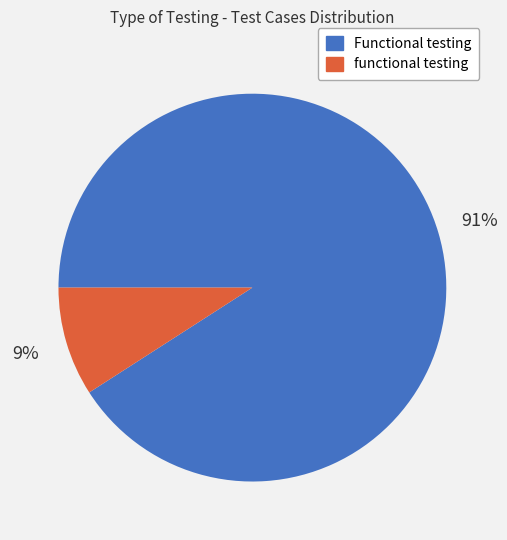

Count the number of slices in the pie.

2